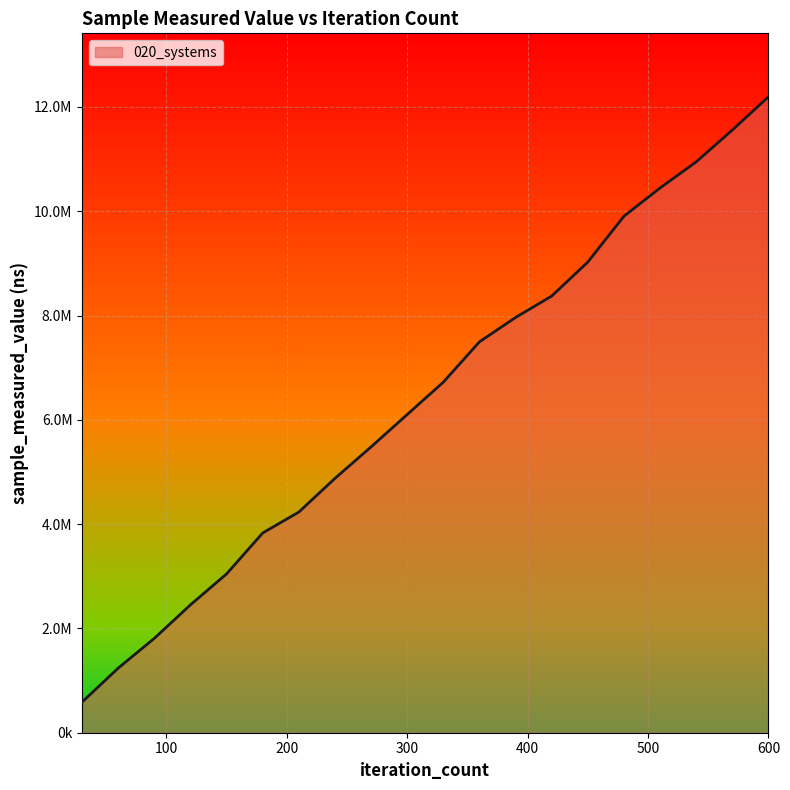

What is the difference between the maximum and second lowest values?

10951800